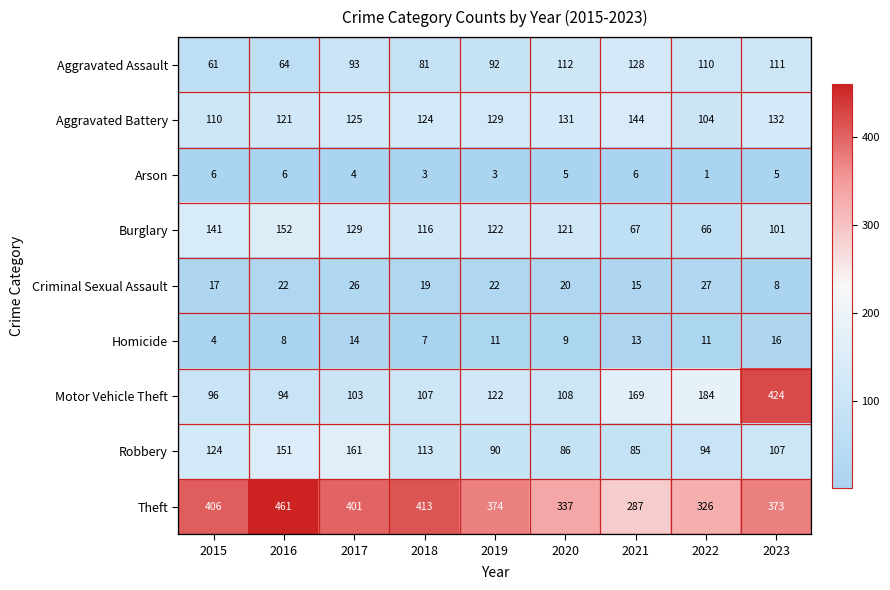

Which category has the lowest value in the Arson series?

2022